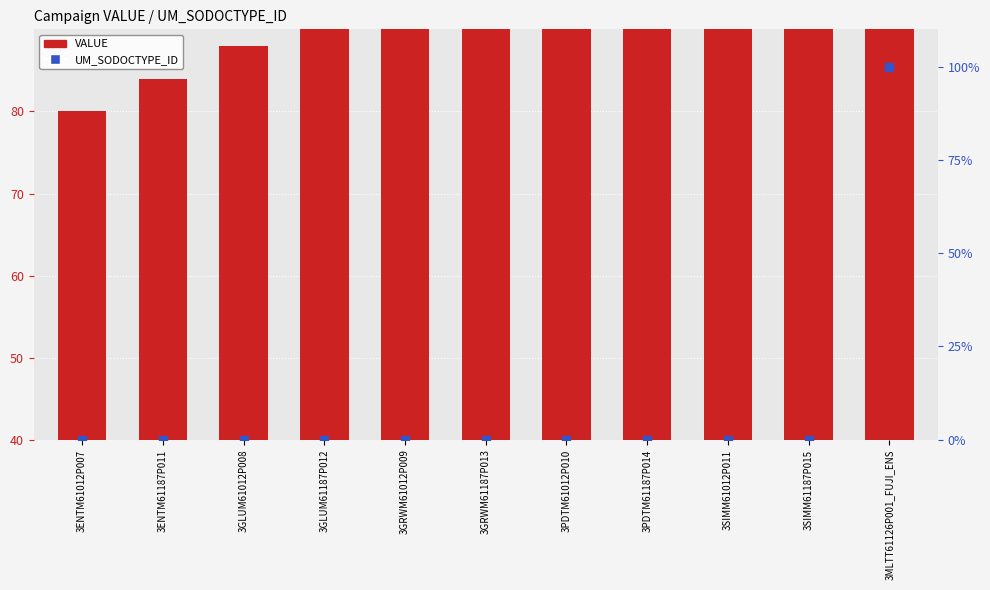

At how many categories does at least one series exceed 94?

1